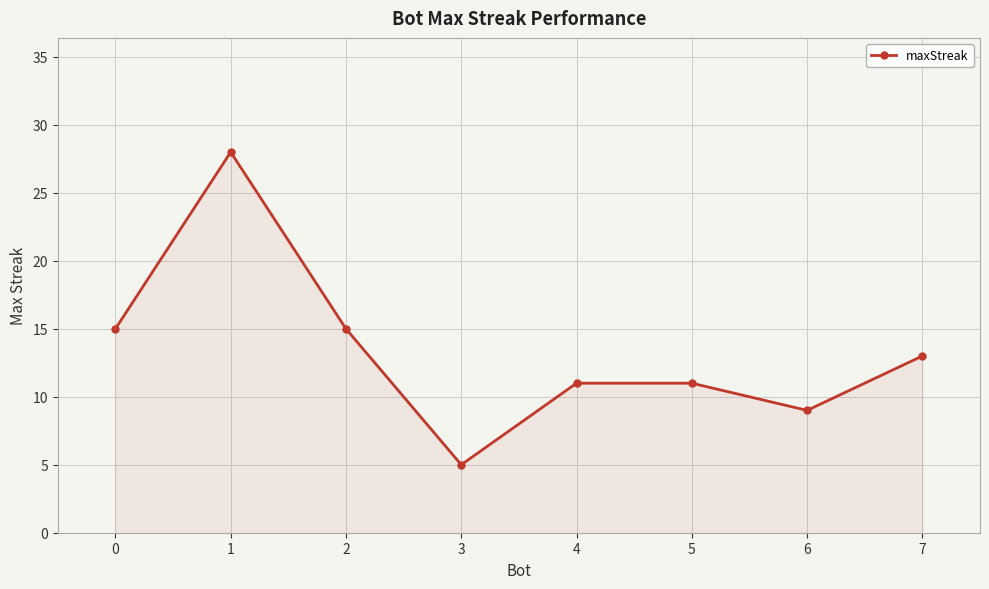

What is the smallest value displayed?

5